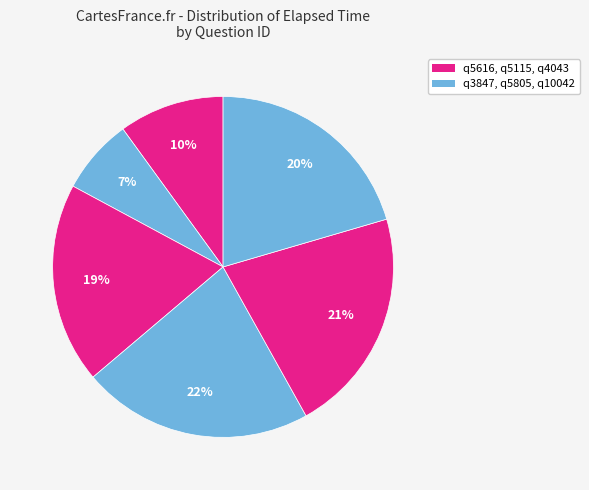

How many slices are in this pie chart?

6